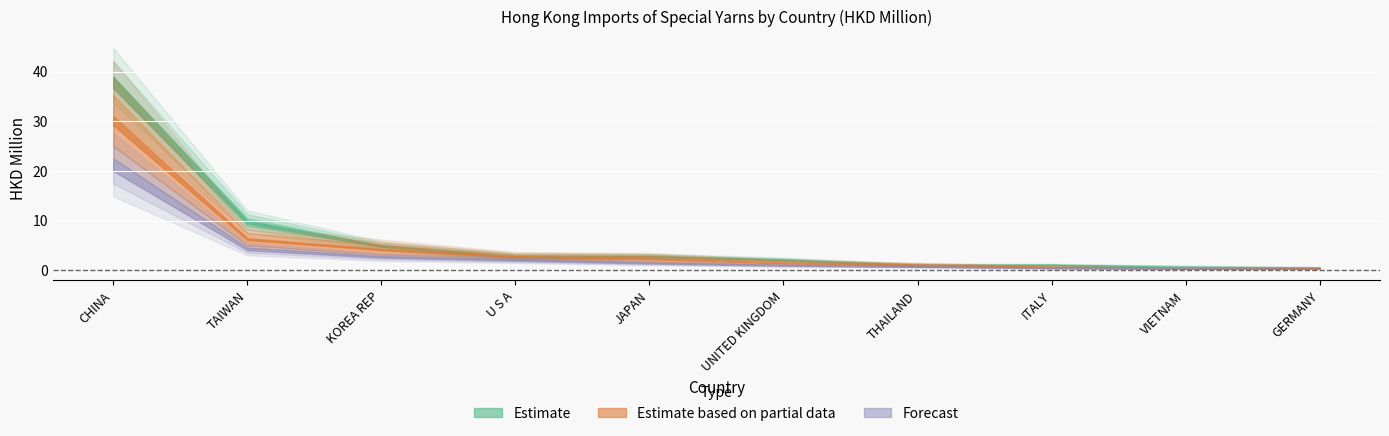

Is this an area chart (filled region under the line)?

No